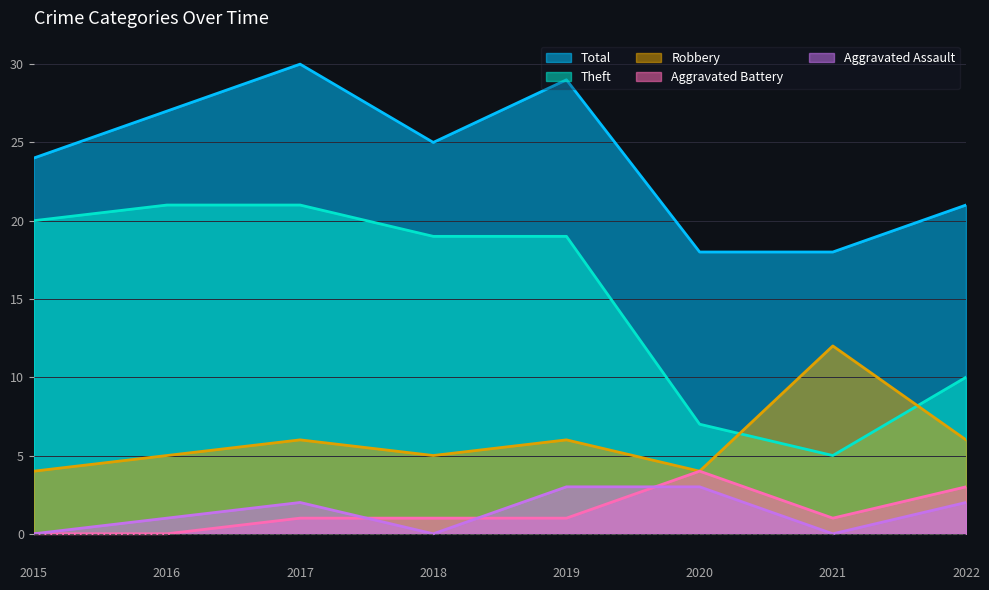

Which category has the lowest value across all series?

2015